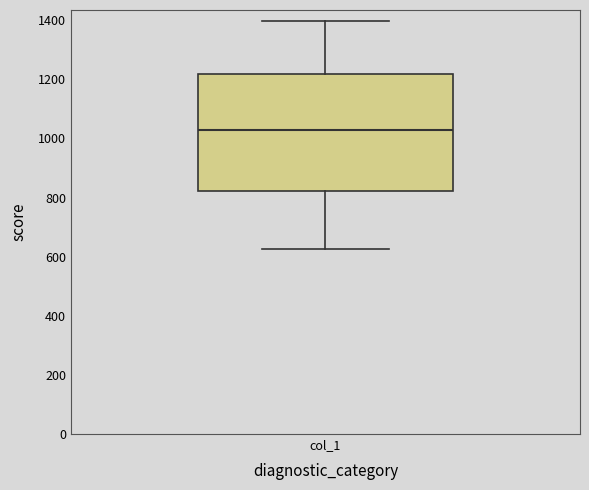

Transcribe this box plot: give where the median line is, the range the box spans, and where the two whiskers end, as read against the y-axis. The values are not printed on the chart, so give them approximately, as read against the axis.

median 1020, box 820 to 1220, whiskers 620 to 1400